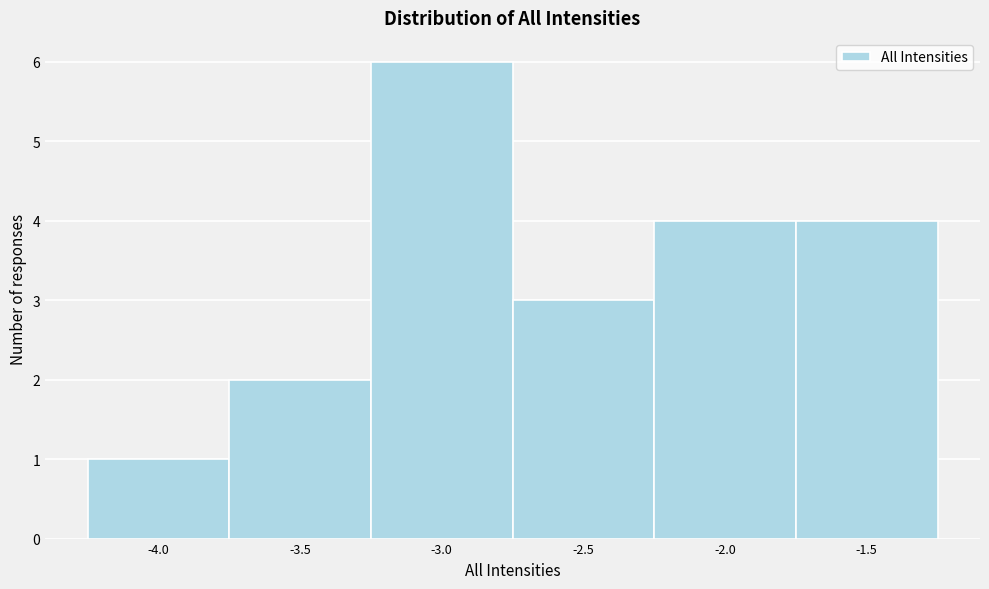

Reading left to right, list every bar in this chart as the range it spans on the x-axis followed by its height. The values are not printed on the chart, so give them approximately, as read against the axis.

-4.25 to -3.75: 1
-3.75 to -3.25: 2
-3.25 to -2.75: 6
-2.75 to -2.25: 3
-2.25 to -1.75: 4
-1.75 to -1.25: 4